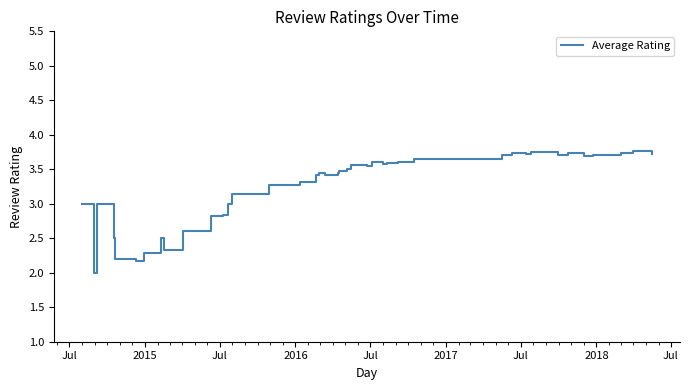

What is the smallest value displayed?

2.0